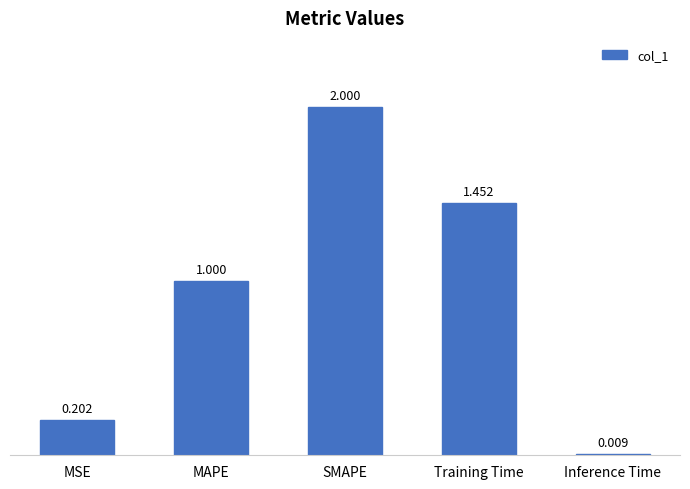

List the labels in order of value, largest first.

SMAPE, Training Time, MAPE, MSE, Inference Time